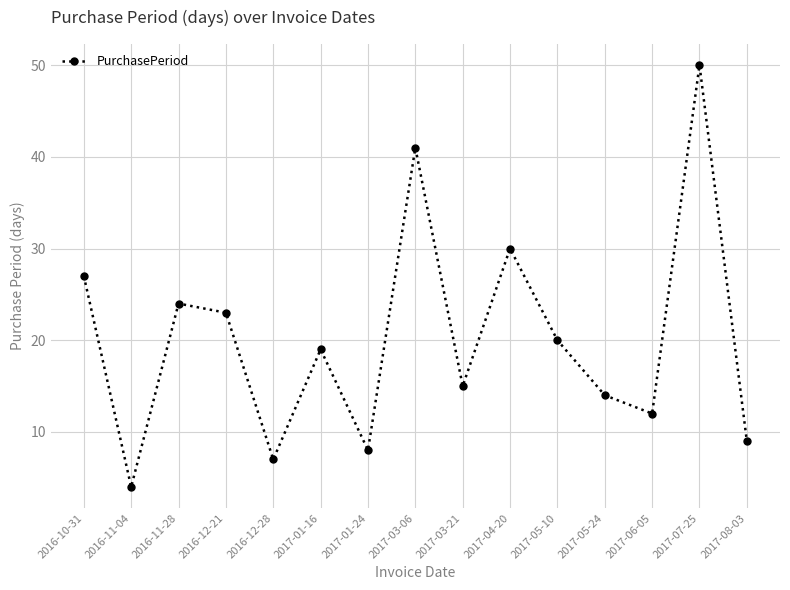

What is the sum of all values?

303